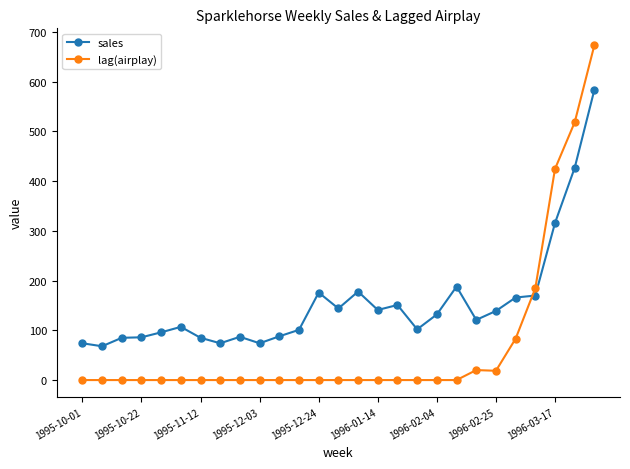

Which series ends up on top after the final intersection of lag(airplay) and sales?

lag(airplay)